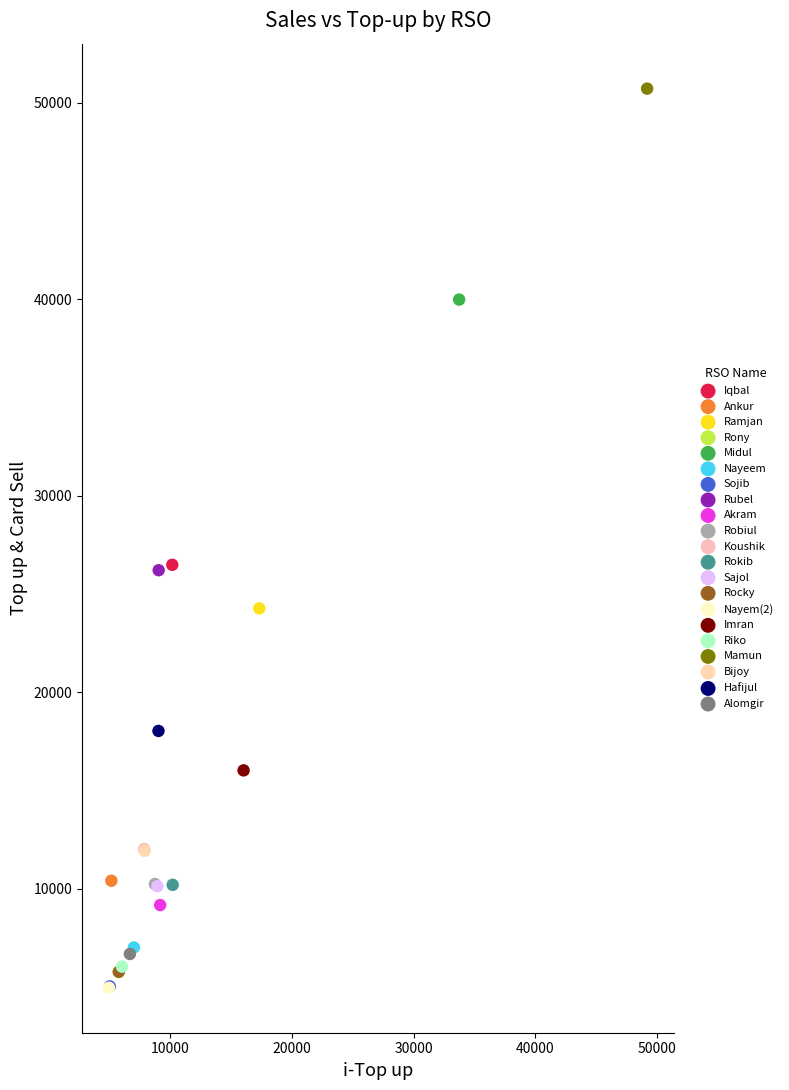

What are all the series names shown in the legend?

Iqbal, Ankur, Ramjan, Rony, Midul, Nayeem, Sojib, Rubel, Akram, Robiul, Koushik, Rokib, Sajol, Rocky, Nayem(2), Imran, Riko, Mamun, Bijoy, Hafijul, Alomgir